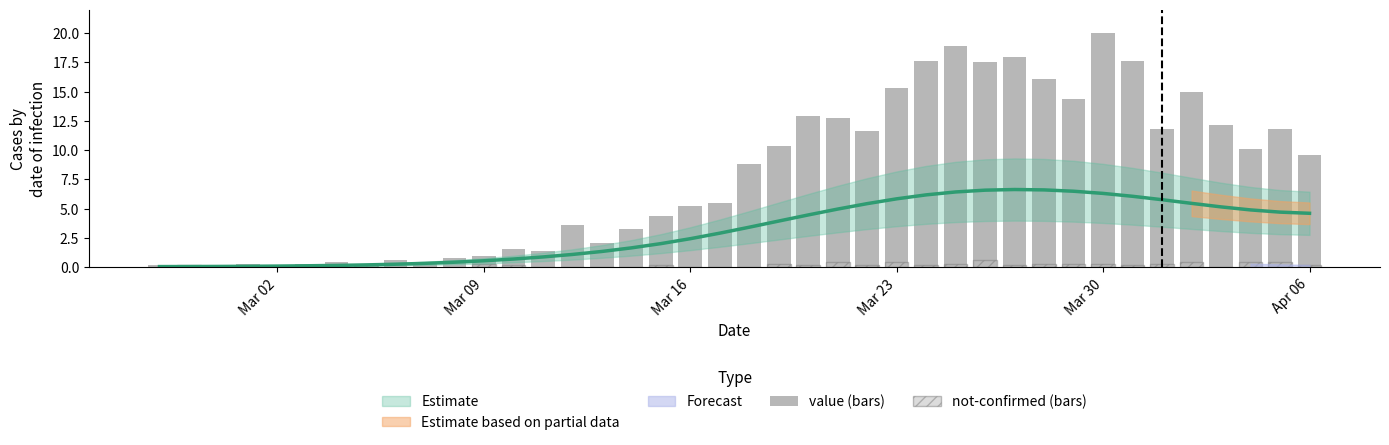

Count the number of categories in the chart.

40